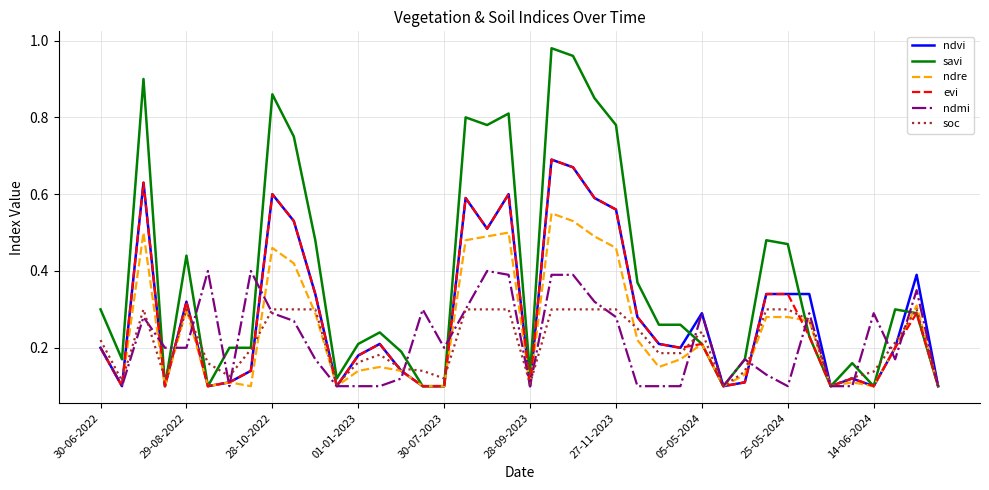

Which series has the largest total across all categories?

savi